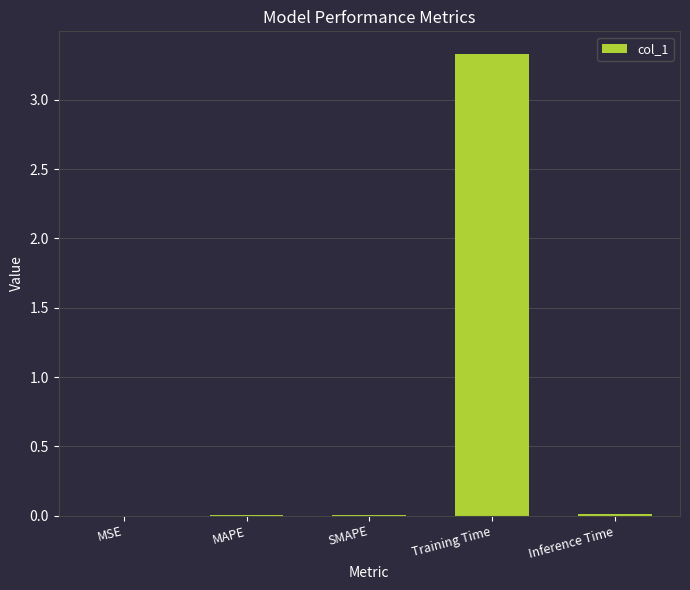

Is it true that the value at MAPE is 0.0?

True